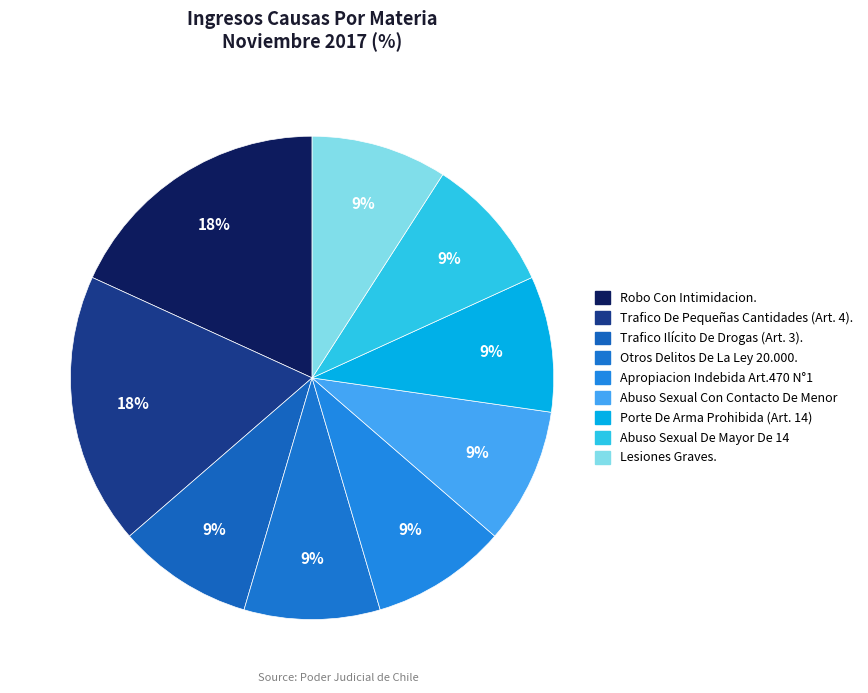

Does any single category account for the majority?

No